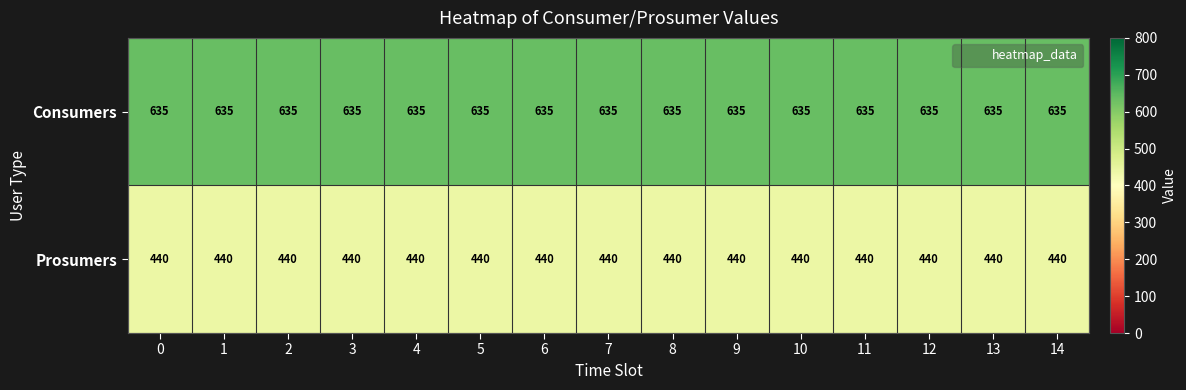

Is it true that Consumers equals 635 at 10?

True